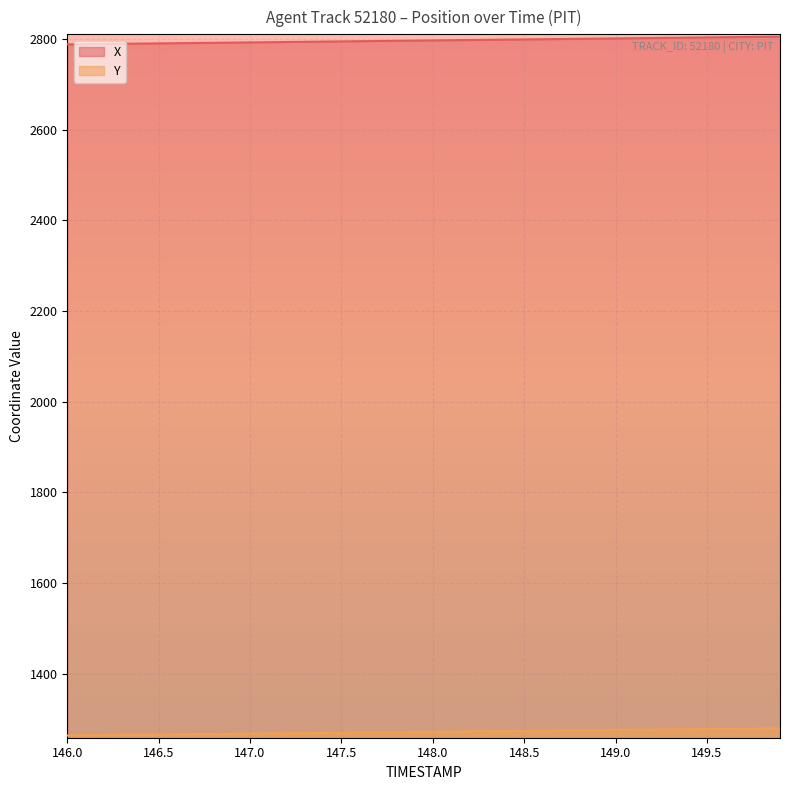

Rank the series by their average value, from highest to lowest.

X, Y